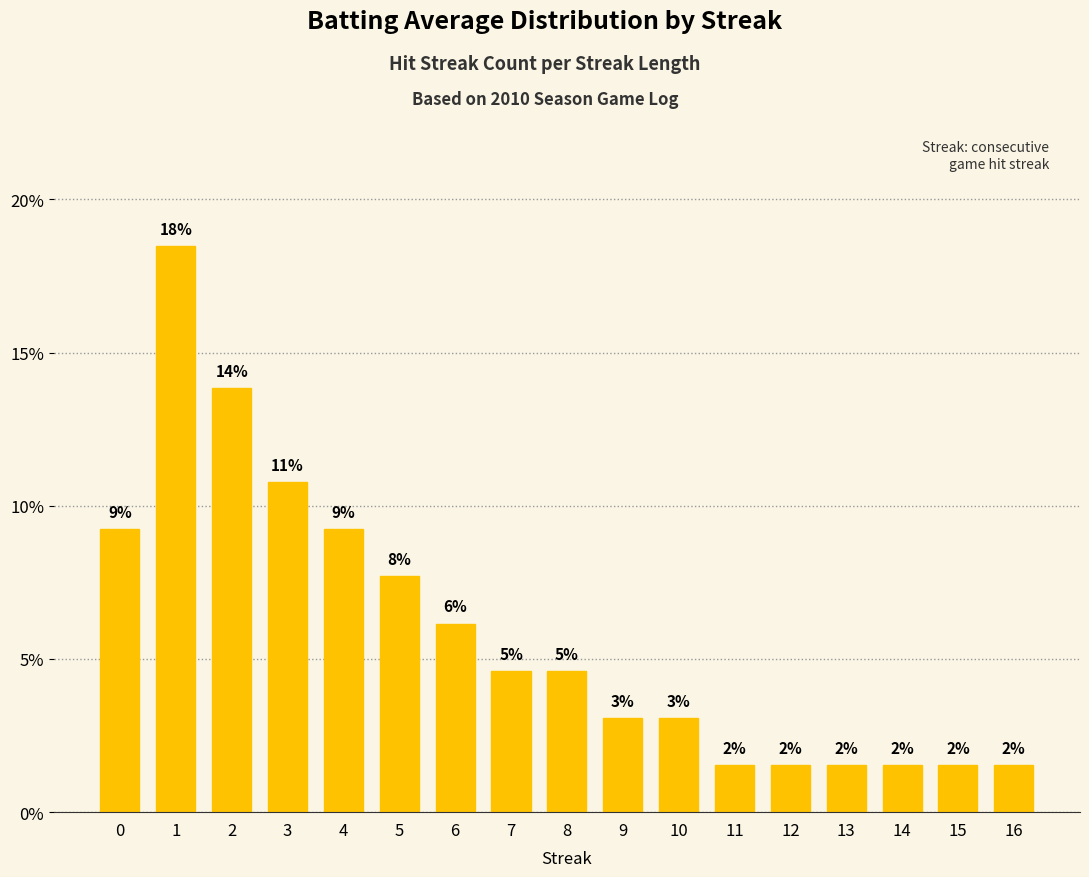

What is the average value?

5.9